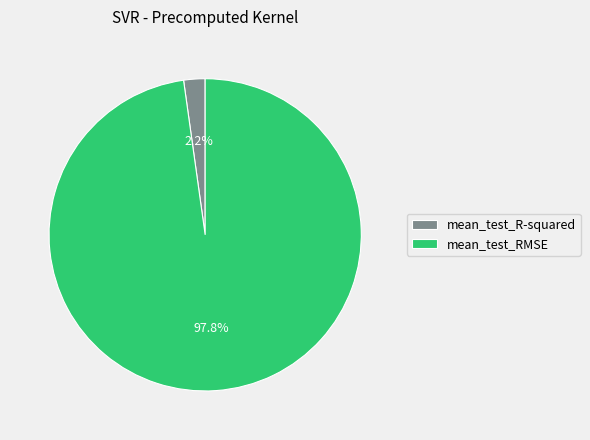

What is the smallest slice in the pie chart?

mean_test_R-squared